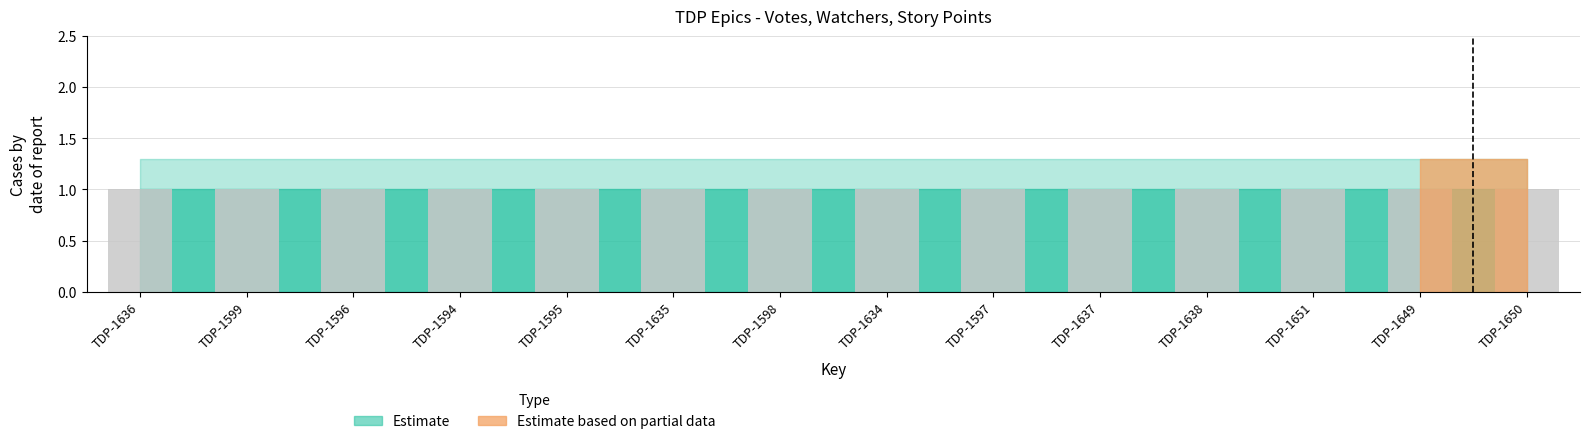

Reading left to right, transcribe all the data shown in this chart.

Votes: 0	0	0	0	0	0	0	0	0	0	0	0	0	0
Watchers: 1	1	1	1	1	1	1	1	1	1	1	1	1	1
Story Points: 0	0	0	0	0	0	0	0	0	0	0	0	0	0